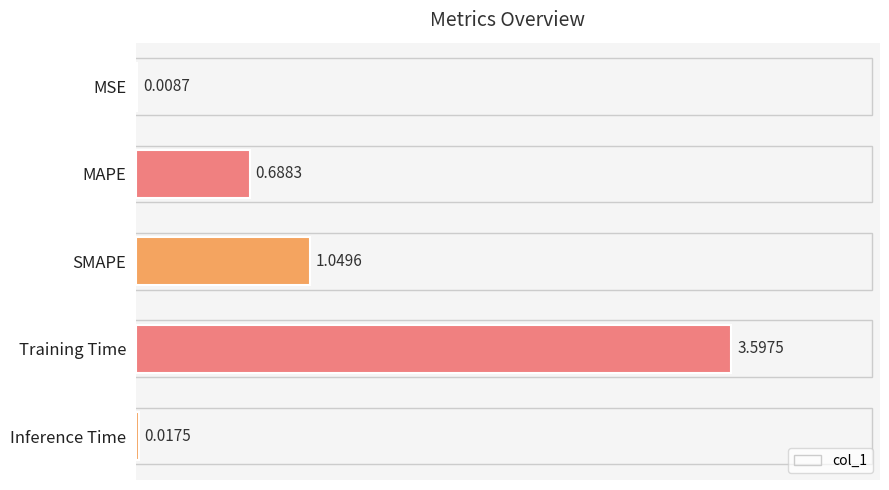

What is the change in value from MSE to SMAPE?

+1.0